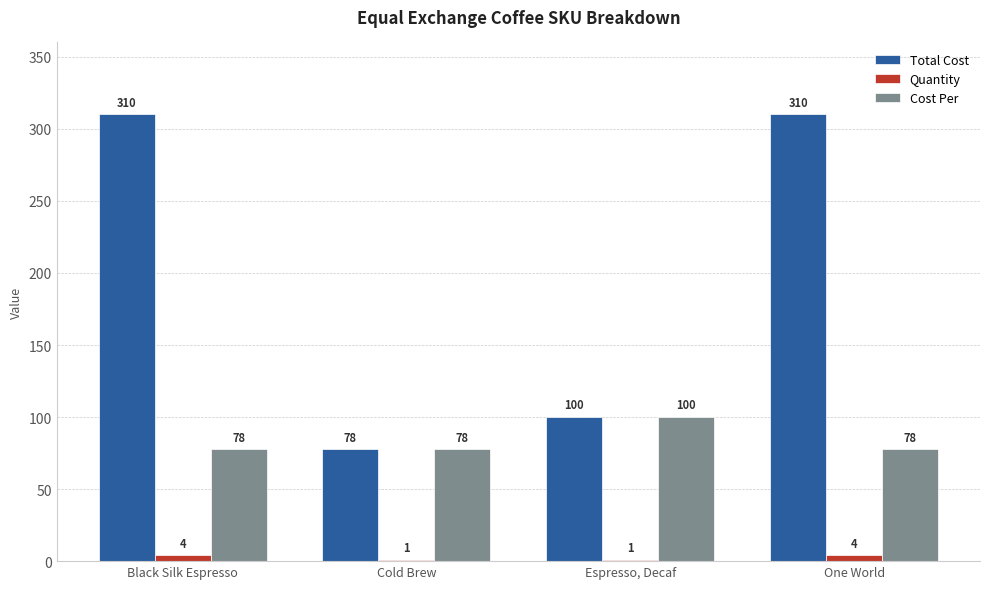

Which series has the largest total across all categories?

Total Cost